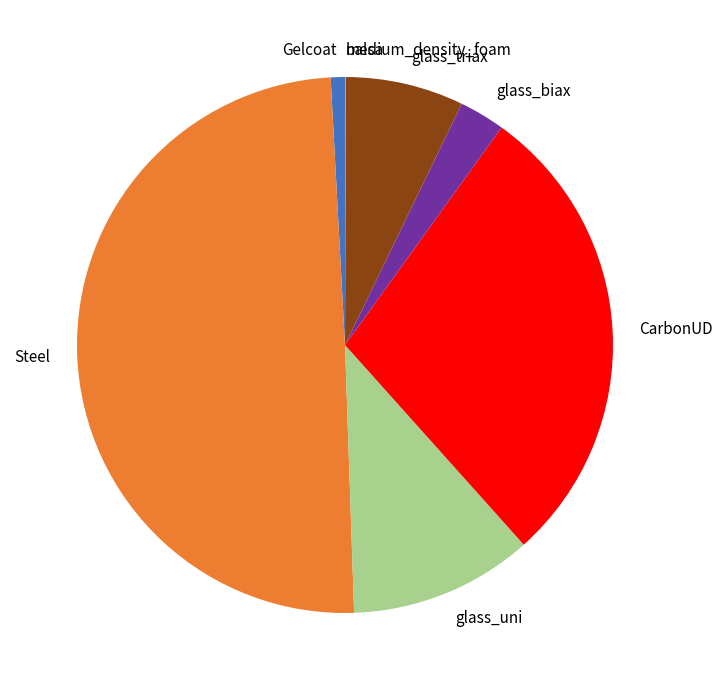

Which has a higher value, glass_triax or glass_biax?

glass_triax